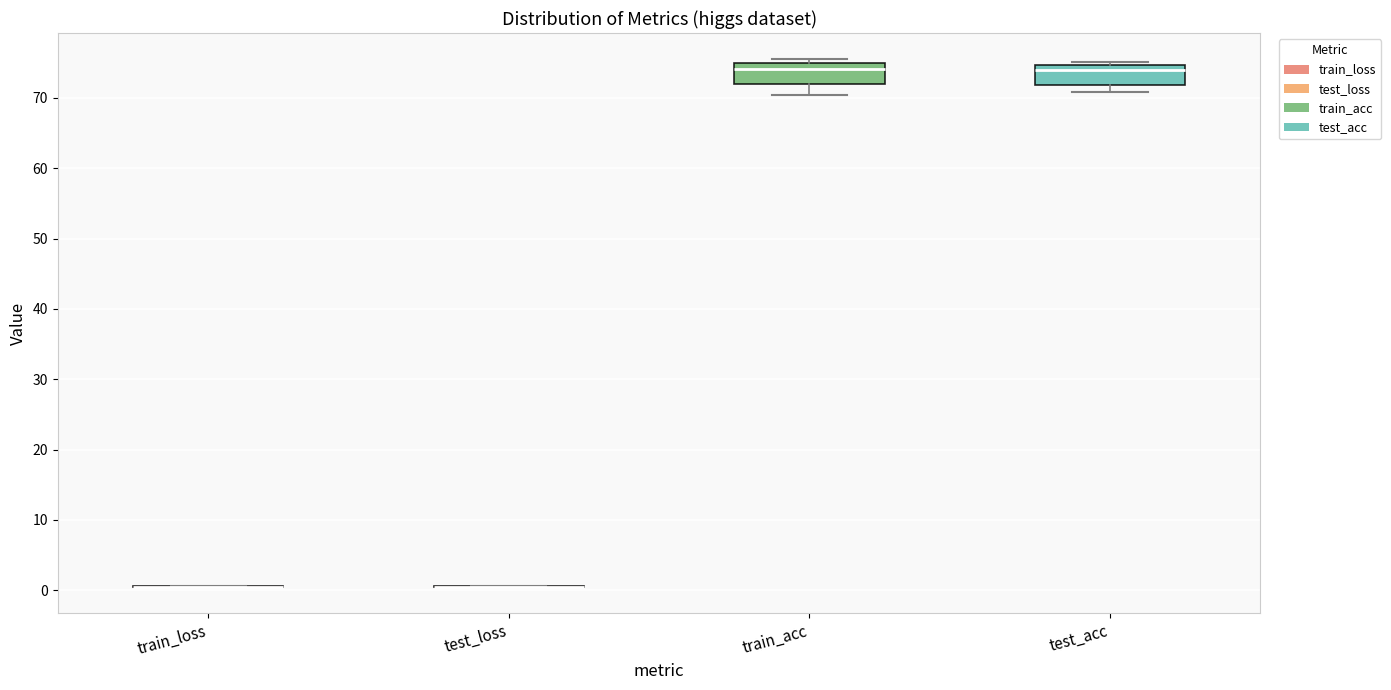

Reading left to right, transcribe this box plot: for each box, give where its median line is, the range the box spans, and where its two whiskers end, as read against the y-axis. The values are not printed on the chart, so give them approximately, as read against the axis.

train_loss: box collapsed to a line at 1, whiskers 0 to 1
test_loss: box collapsed to a line at 1, whiskers 0 to 1
train_acc: median 74, box 72 to 75, whiskers 70 to 75 (just above the box's upper edge)
test_acc: median 74, box 72 to 75, whiskers 71 to 75 (just above the box's upper edge)